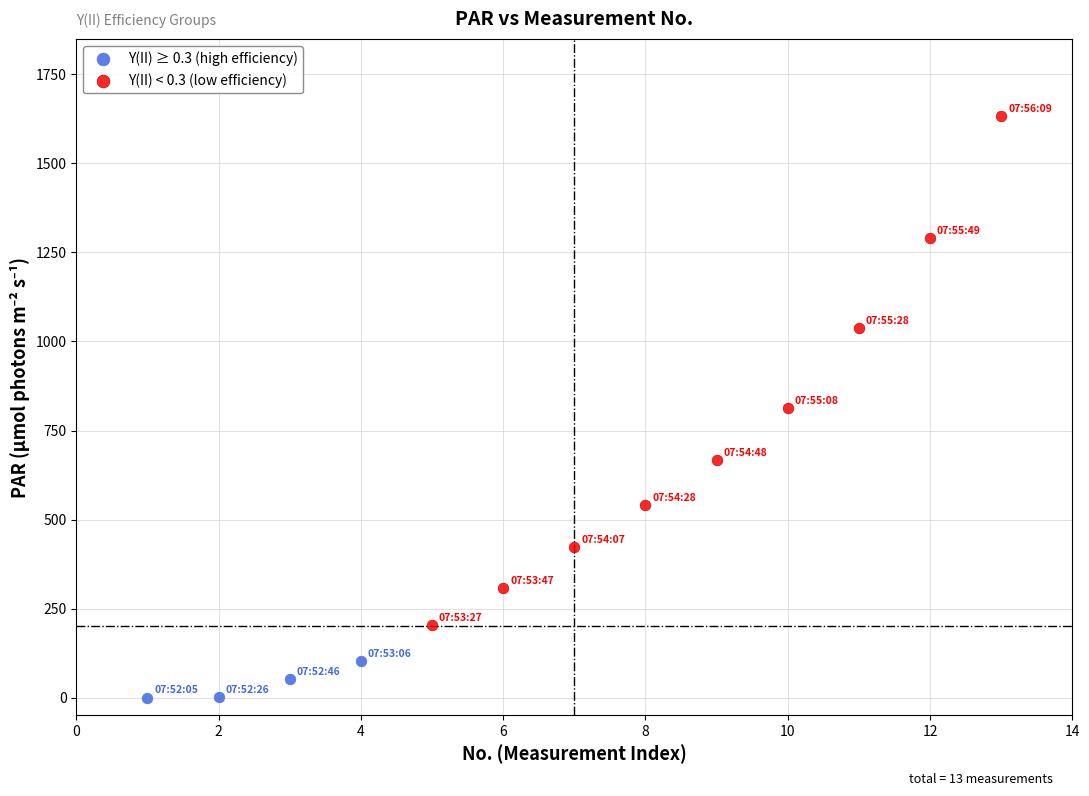

Which series has the widest spread of Y values?

Y(II) < 0.3 (low efficiency)